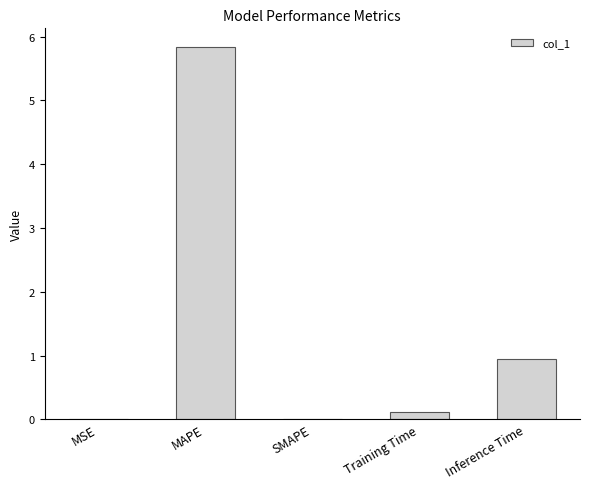

Between MSE and MAPE, which is larger?

MAPE